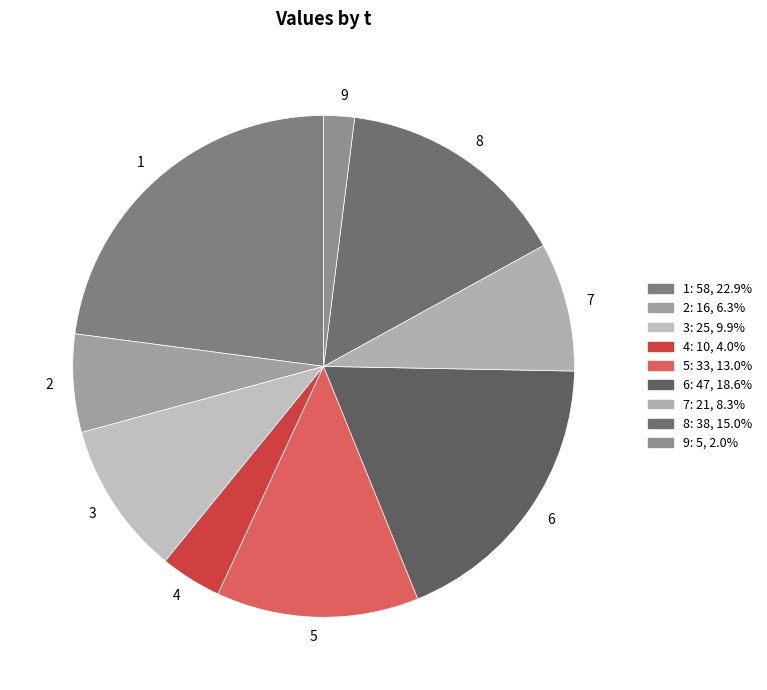

Is there any slice that represents more than half of the pie?

No